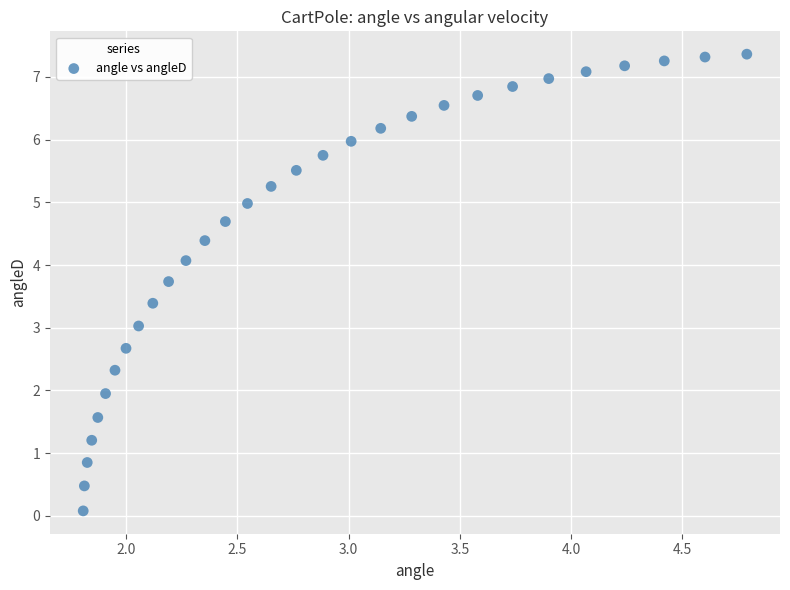

What is the range of Y values (max minus min)?

7.3